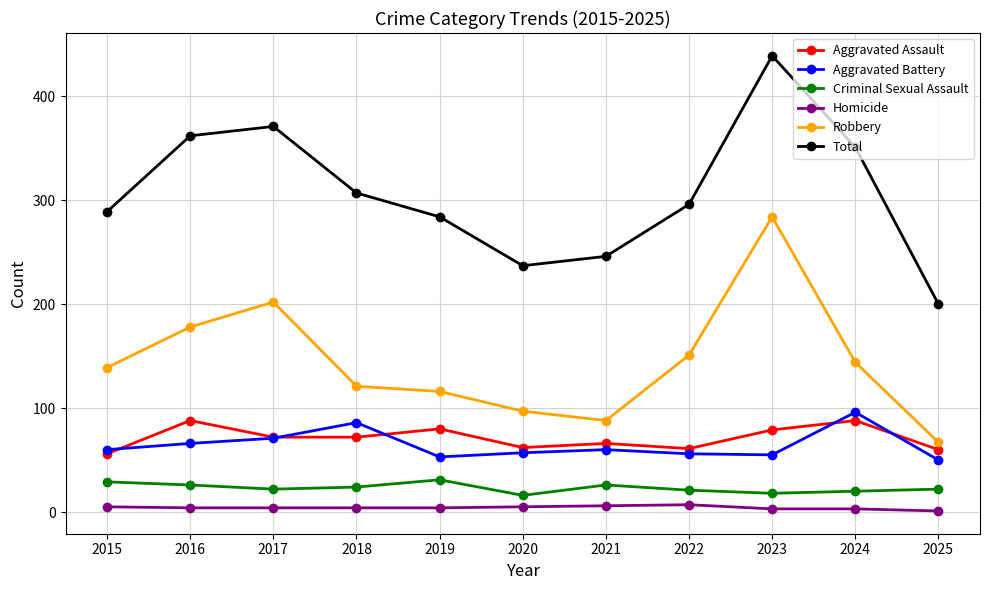

True or false: Aggravated Battery and Robbery cross at least once.

False